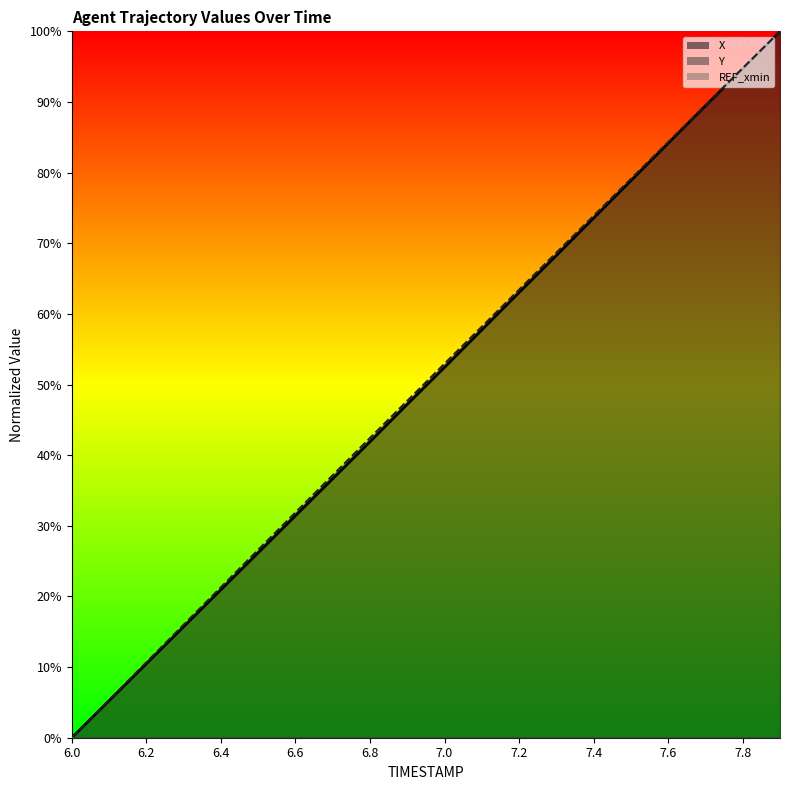

Count the number of categories in the chart.

20